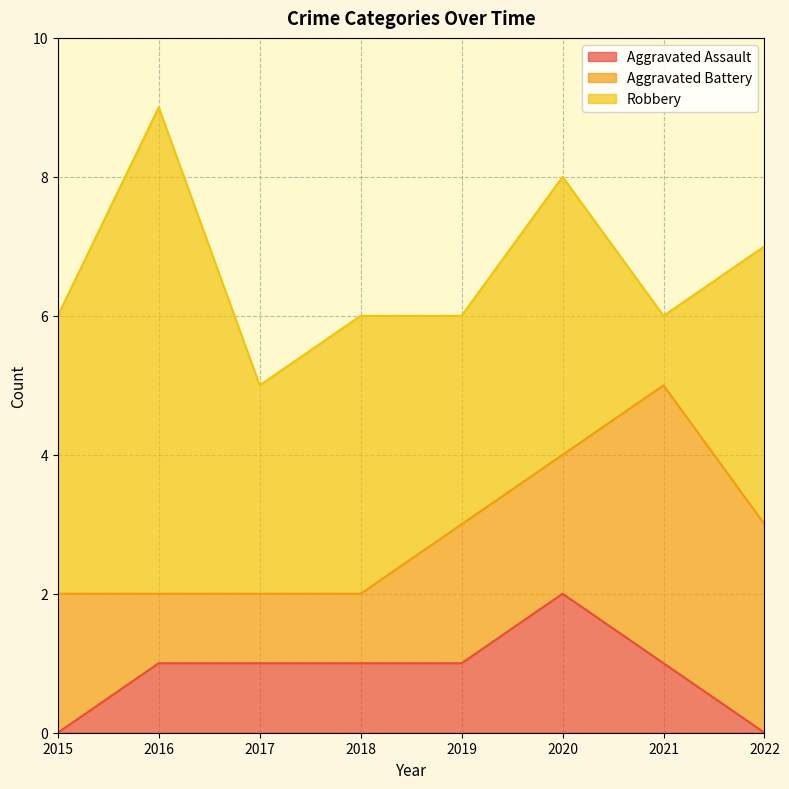

The Aggravated Battery series shows 2 at 2022. True or false?

False